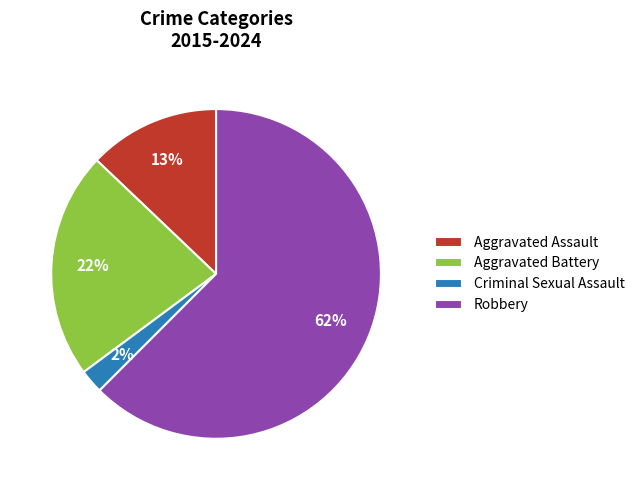

What is the smallest slice in the pie chart?

Criminal Sexual Assault